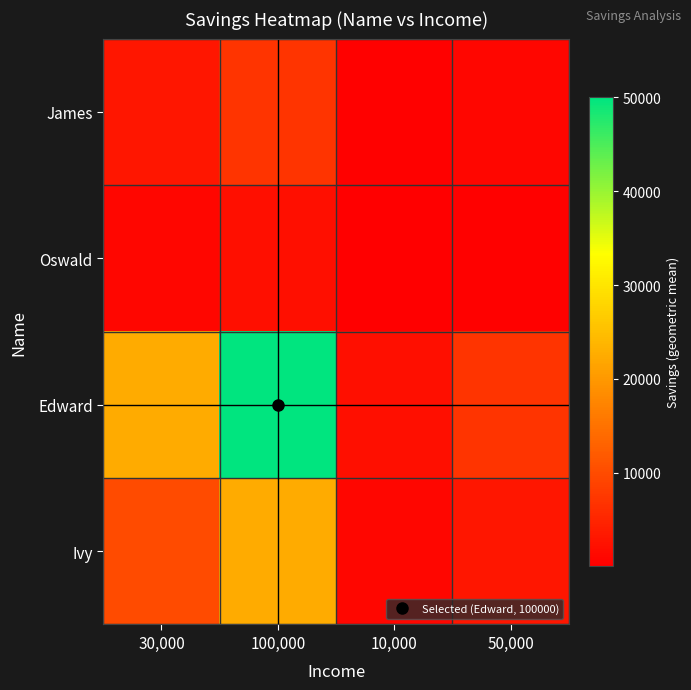

At which category is the sum across all series the highest?

100,000